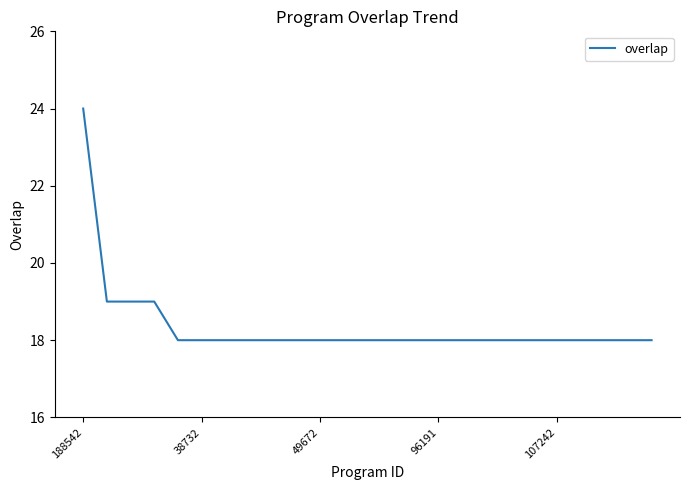

What is the maximum value shown in the chart?

24